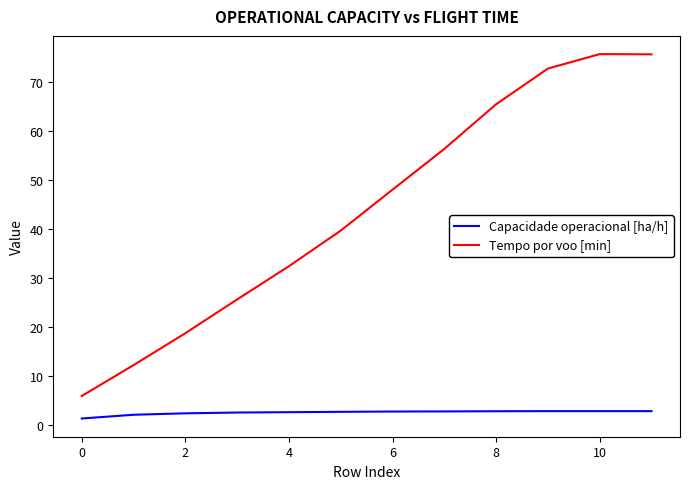

What is the greatest value displayed?

75.7